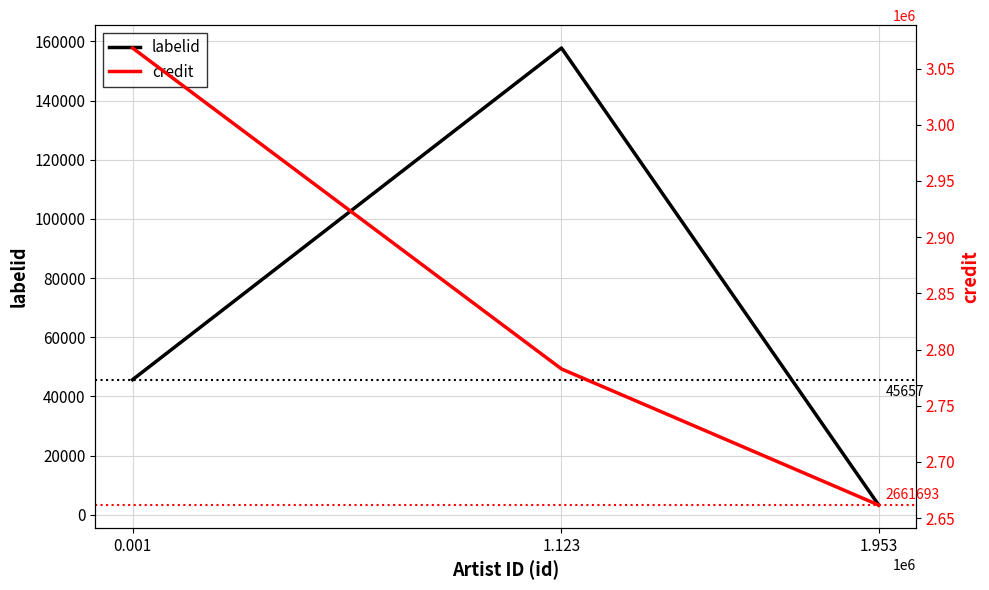

How many lines are shown in the chart?

2